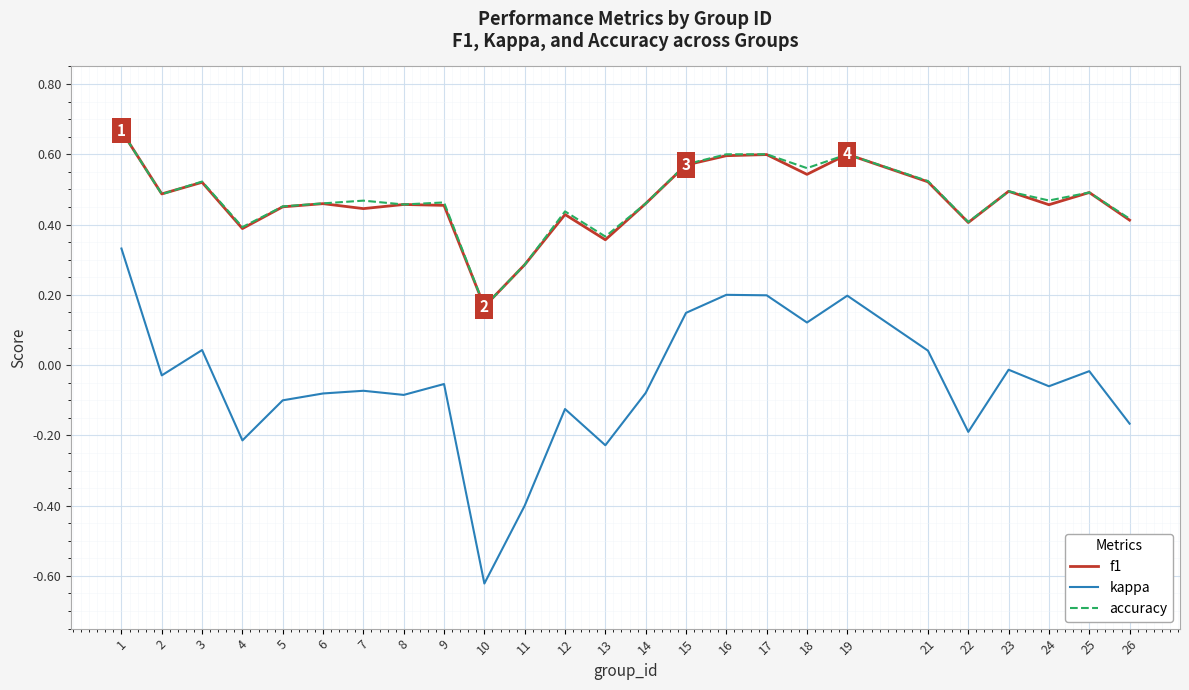

Which series has the widest spread of values?

kappa